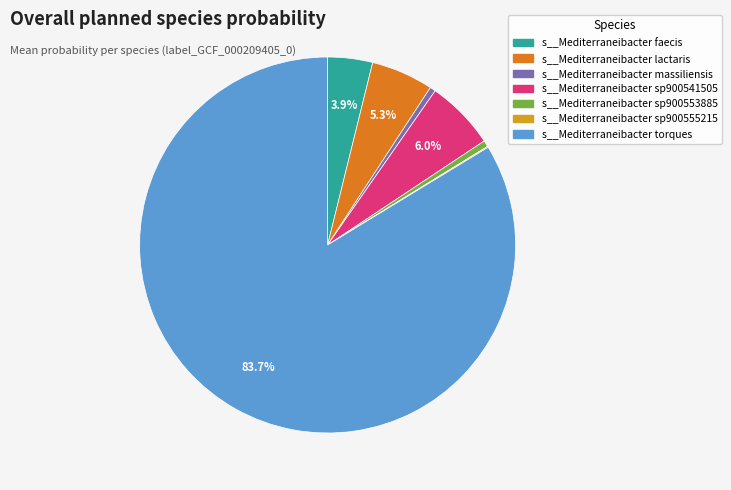

Is the sum of s__Mediterraneibacter massiliensis and s__Mediterraneibacter sp900555215 greater than half?

No